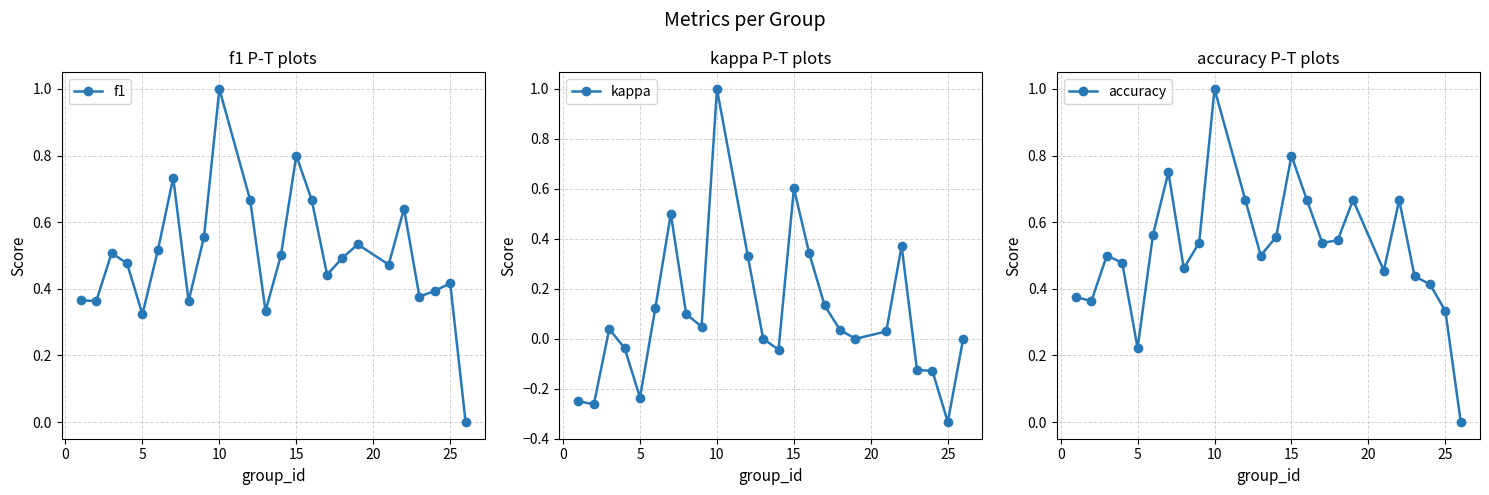

True or false: kappa has more than 0 points higher than both neighbors.

True